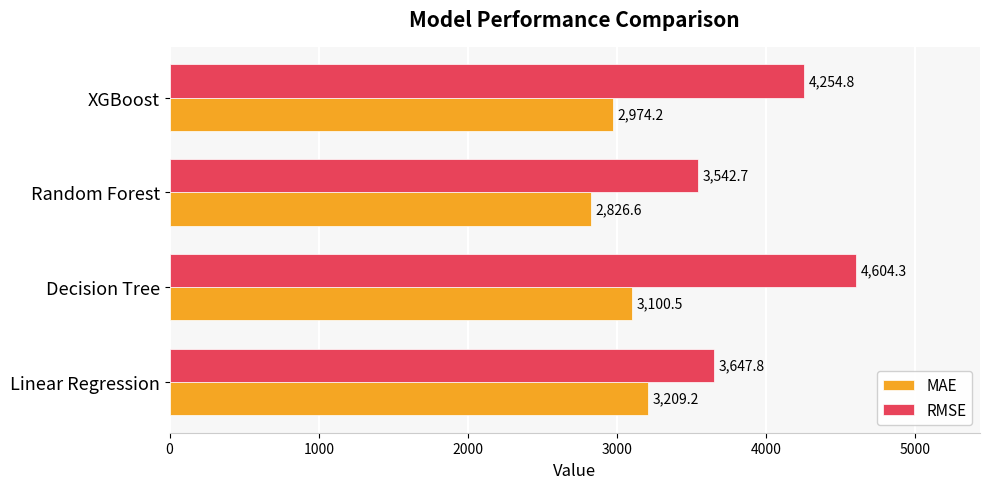

True or false: MAE has a value of 3209.2 at Linear Regression.

True